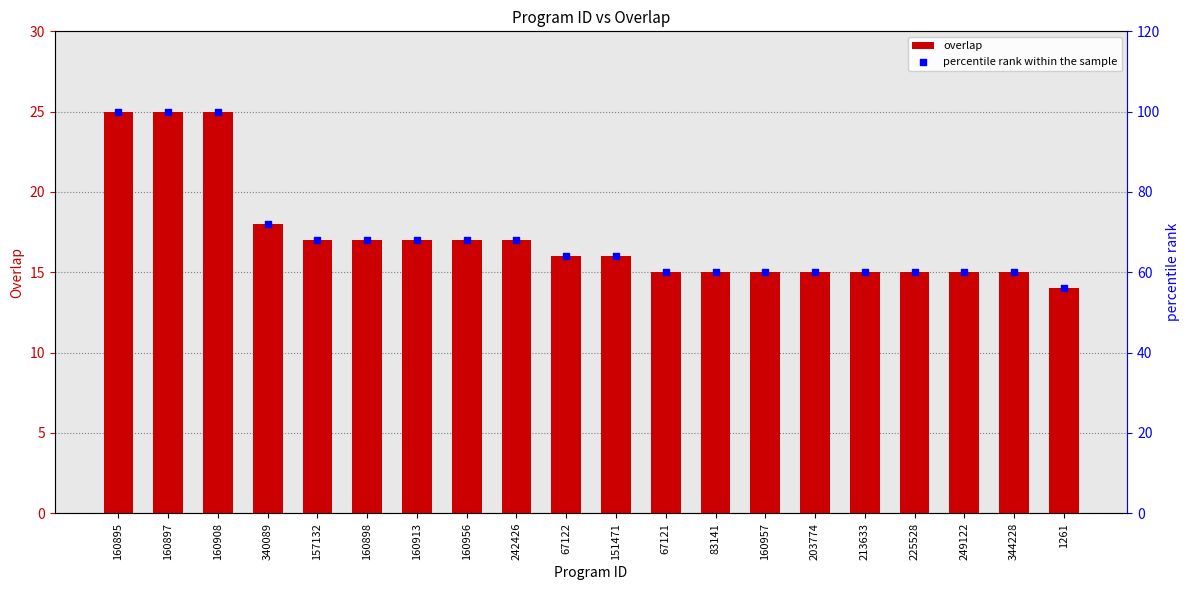

Which series has the largest Y range (max minus min)?

percentile rank within the sample